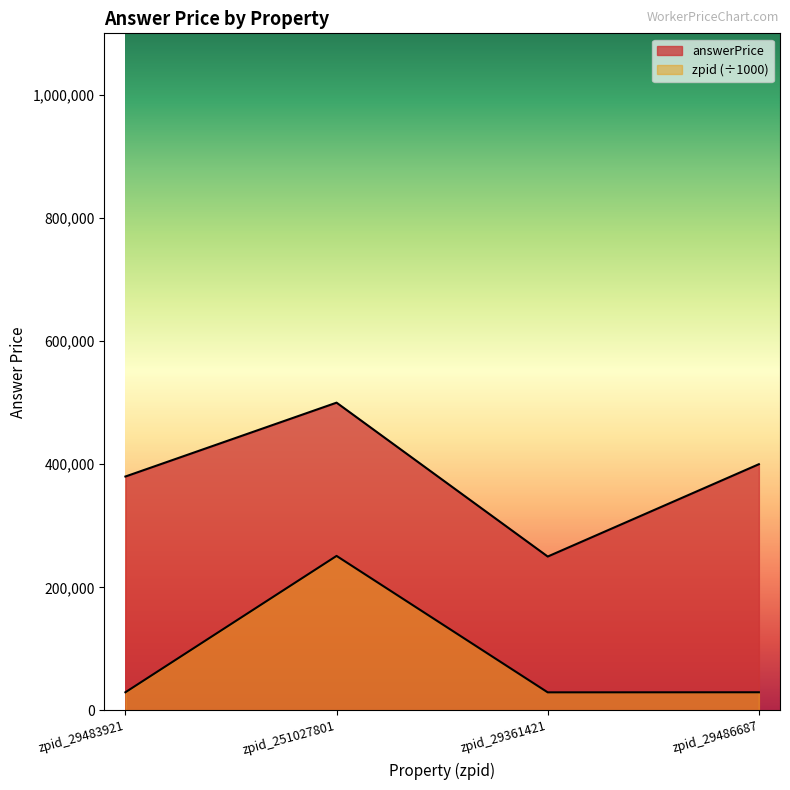

What is the sum of all answerPrice values?

1530000.0